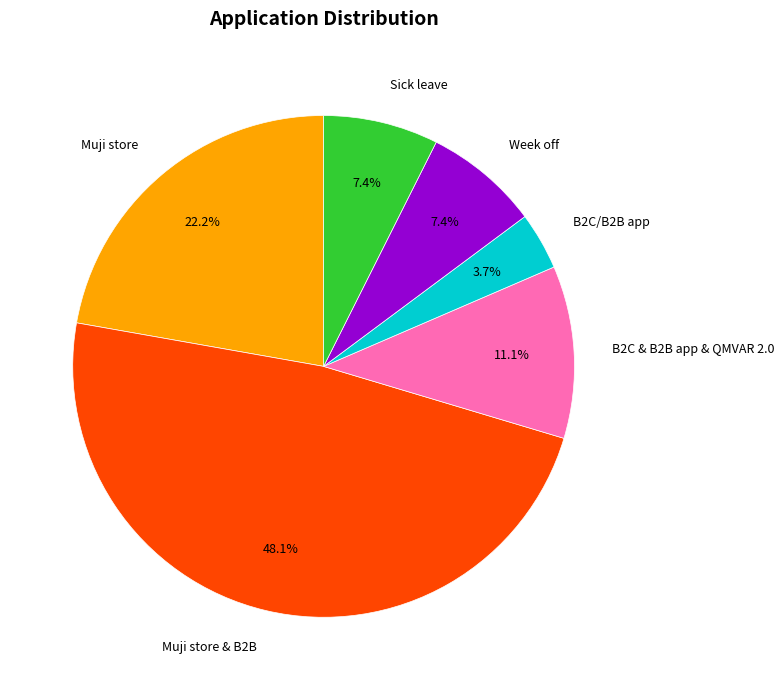

Which category has the smallest portion of the pie?

B2C/B2B app